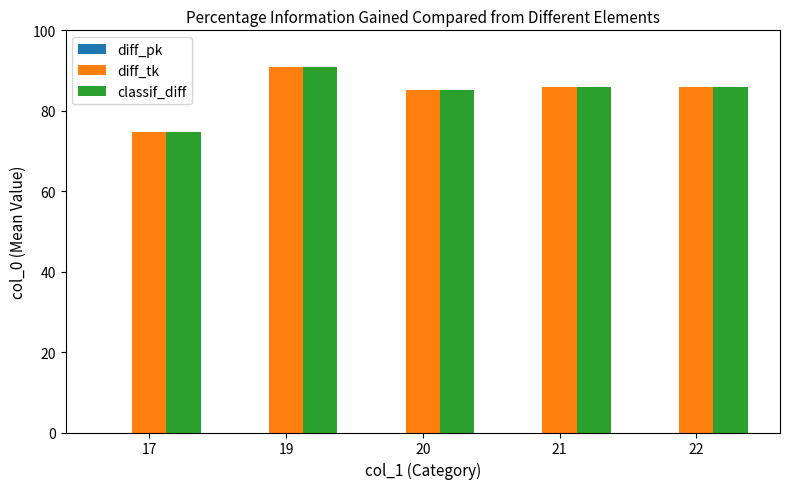

At which category is the sum across all series the highest?

19